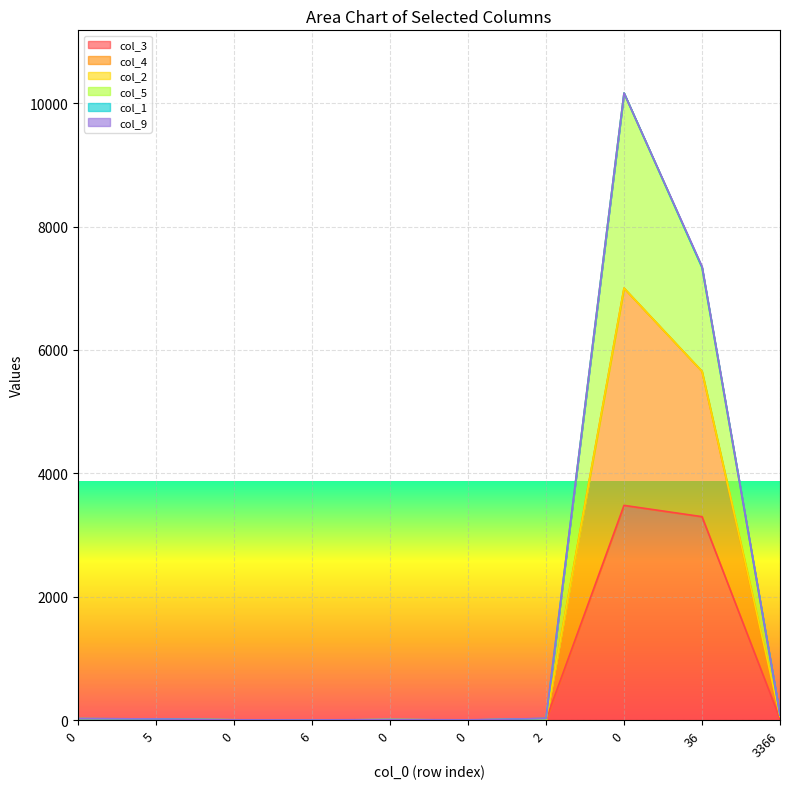

How many values in col_3 are above zero?

6